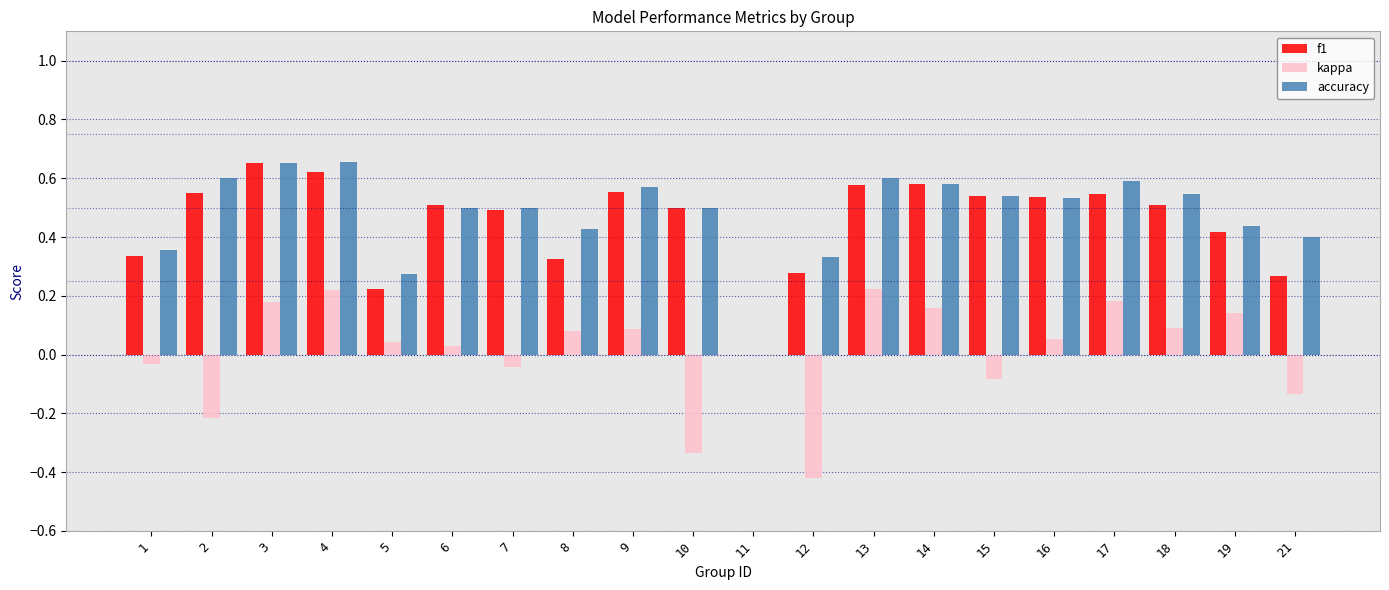

Is the value of kappa at 7 greater than the value of accuracy at 13?

No